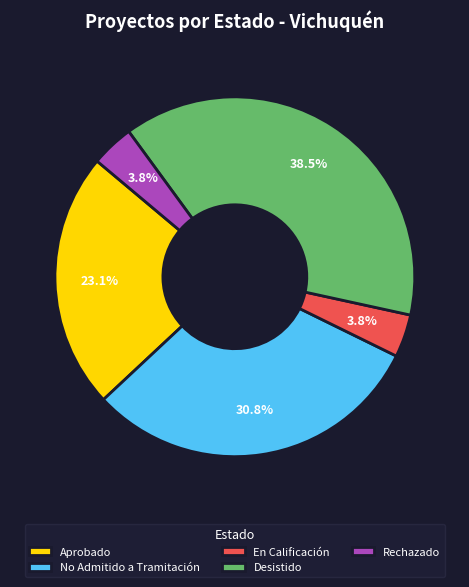

Does Aprobado account for over 50% of the chart?

No